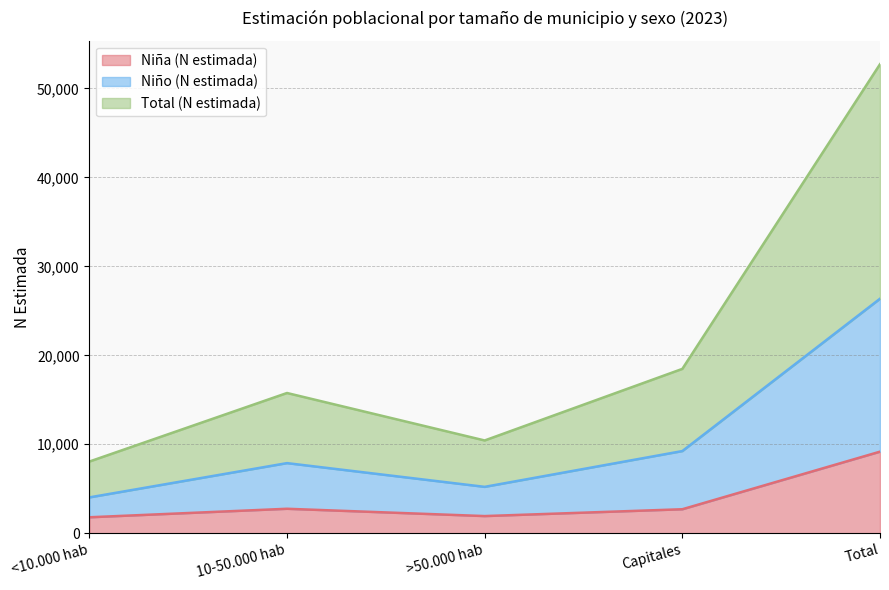

True or false: Niño (N estimada) and Niña (N estimada) cross at least once.

False